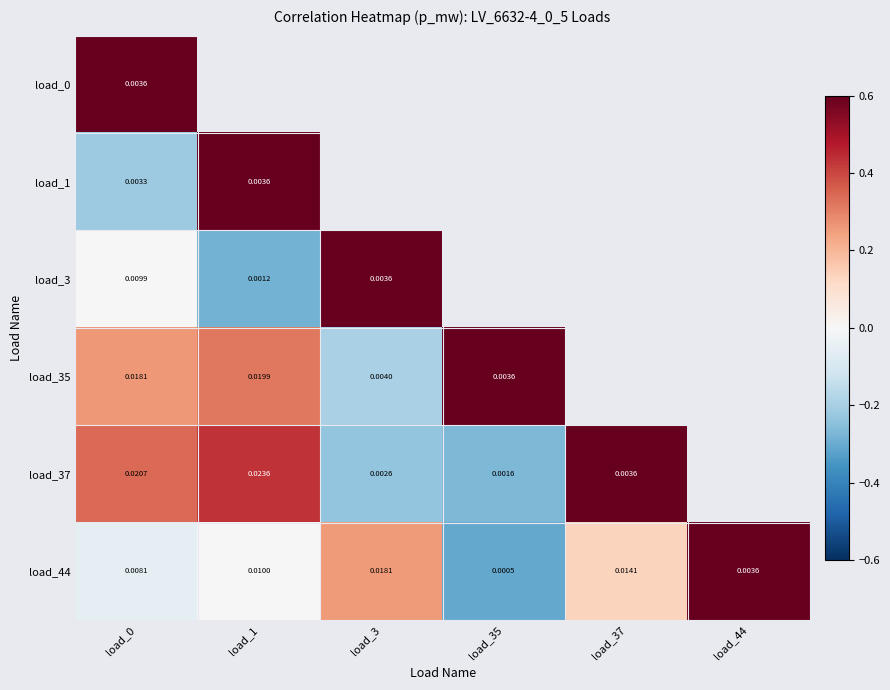

Rank the categories by load_37 value from lowest to highest.

load_35, load_3, load_0, load_1, load_37, load_44